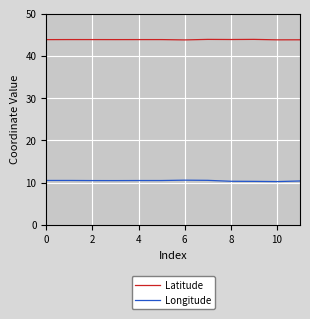

How many Latitude values are between 43 and 44?

12